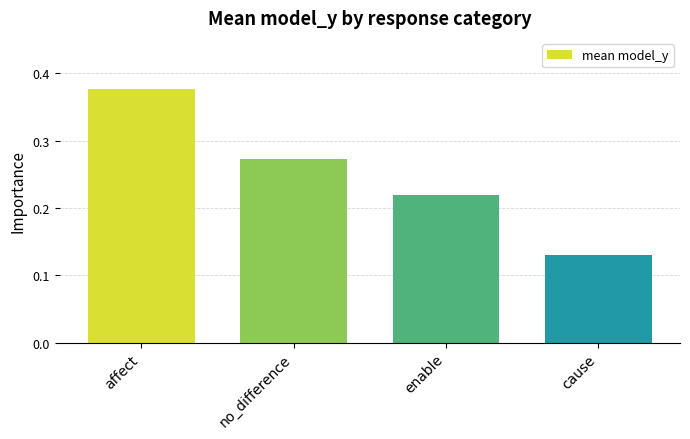

The chart shows a value of 0.1 at affect. True or false?

False